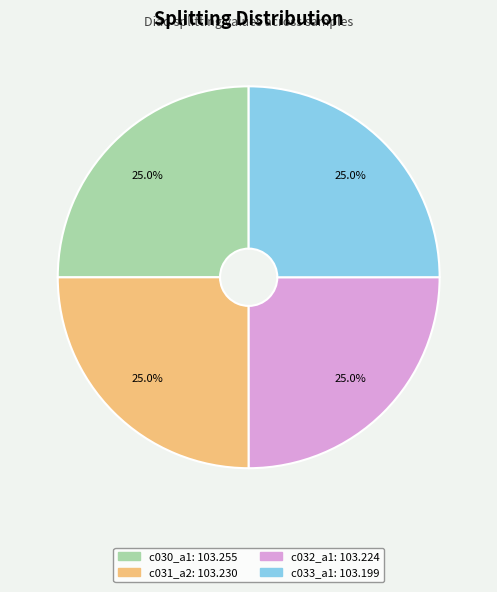

Is there any slice that represents more than half of the pie?

No